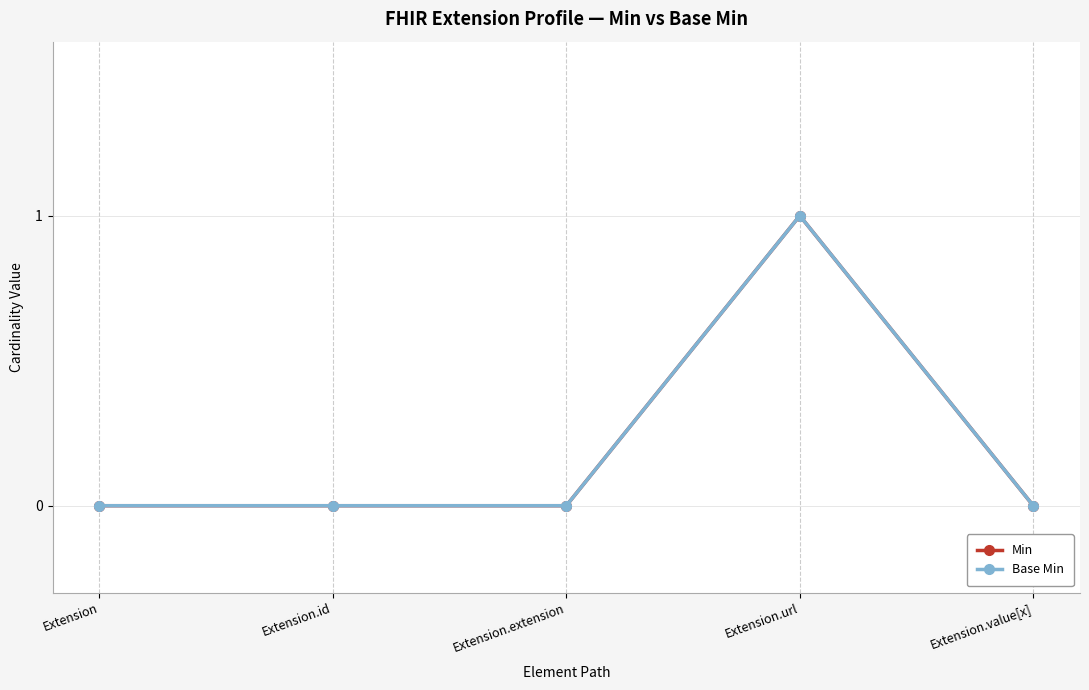

Is this an area chart (filled region under the line)?

No